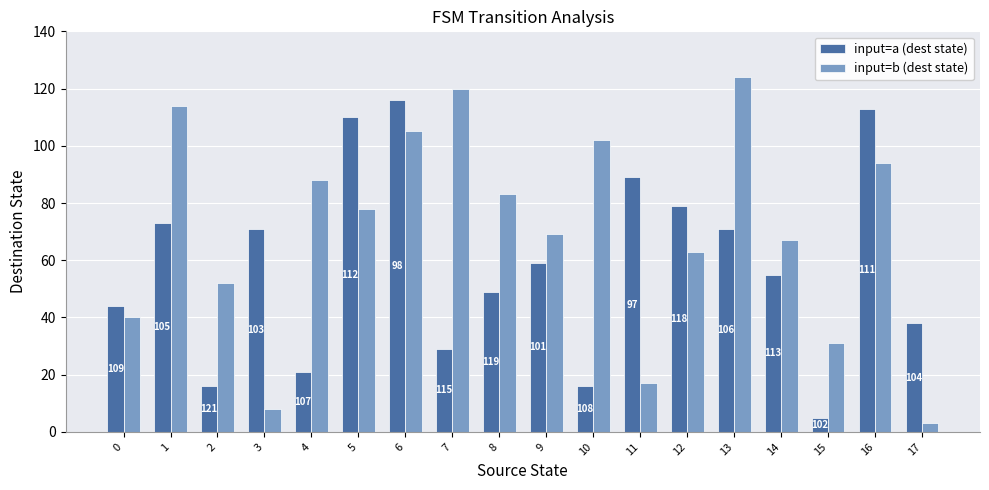

Which series has the largest total across all categories?

input=b (dest state)